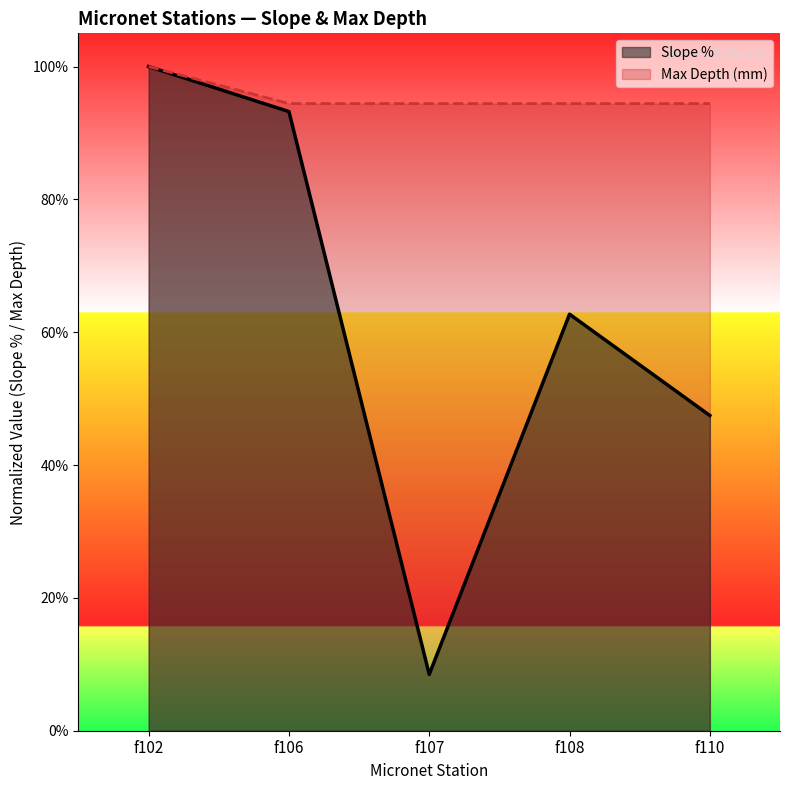

How many Max Depth (mm) values are between 0 and 1?

5